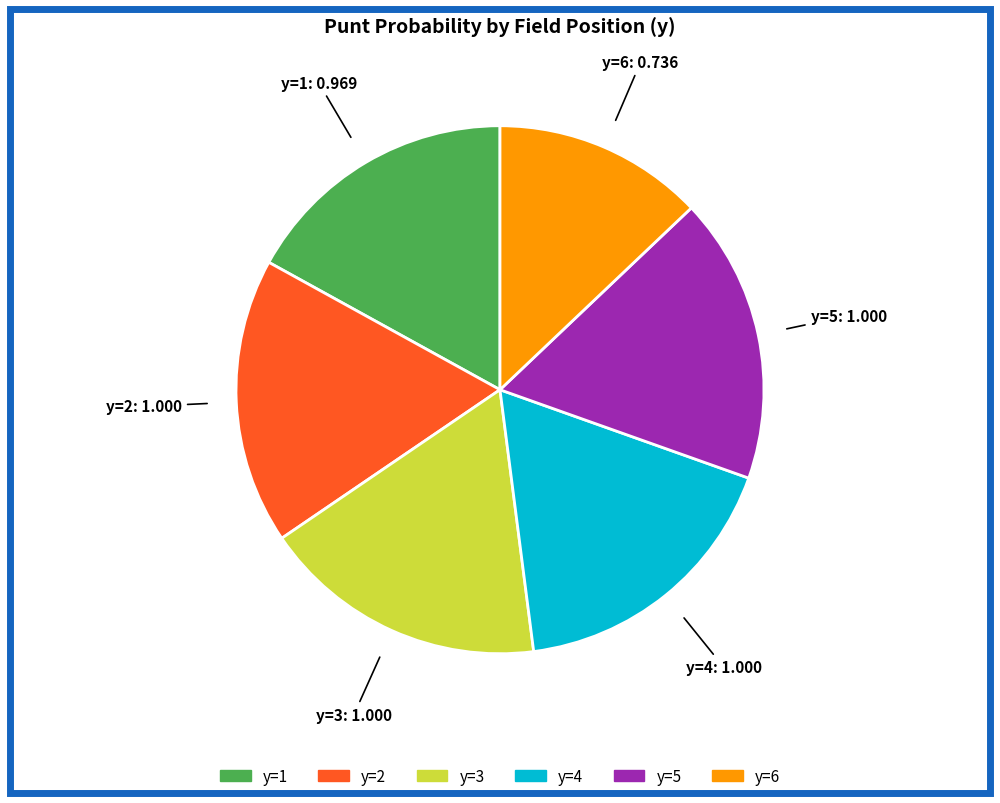

Is there any slice that represents more than half of the pie?

No